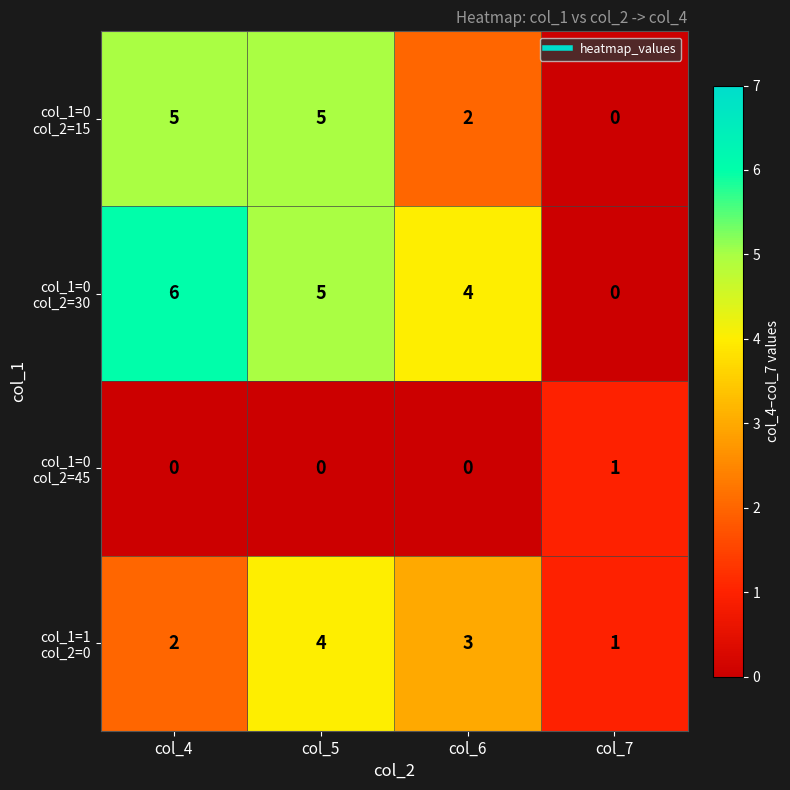

At which category is the sum across all series the highest?

col_5